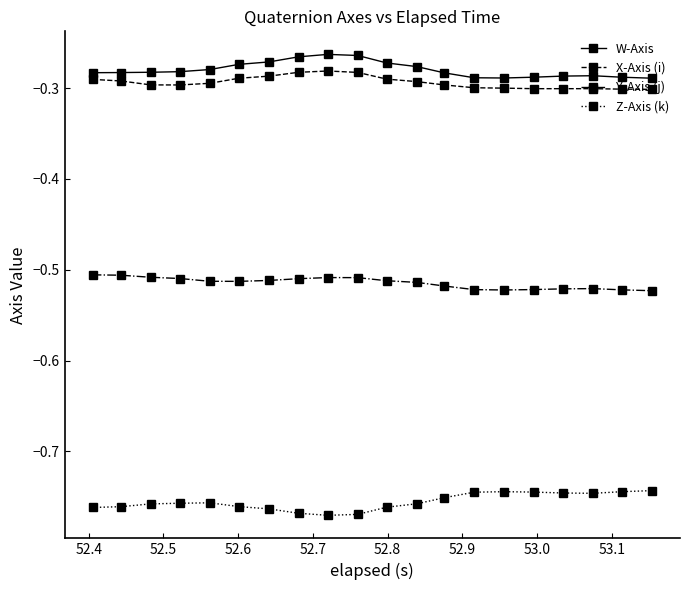

True or false: X-Axis (i) has more than 1 interior local peaks.

True